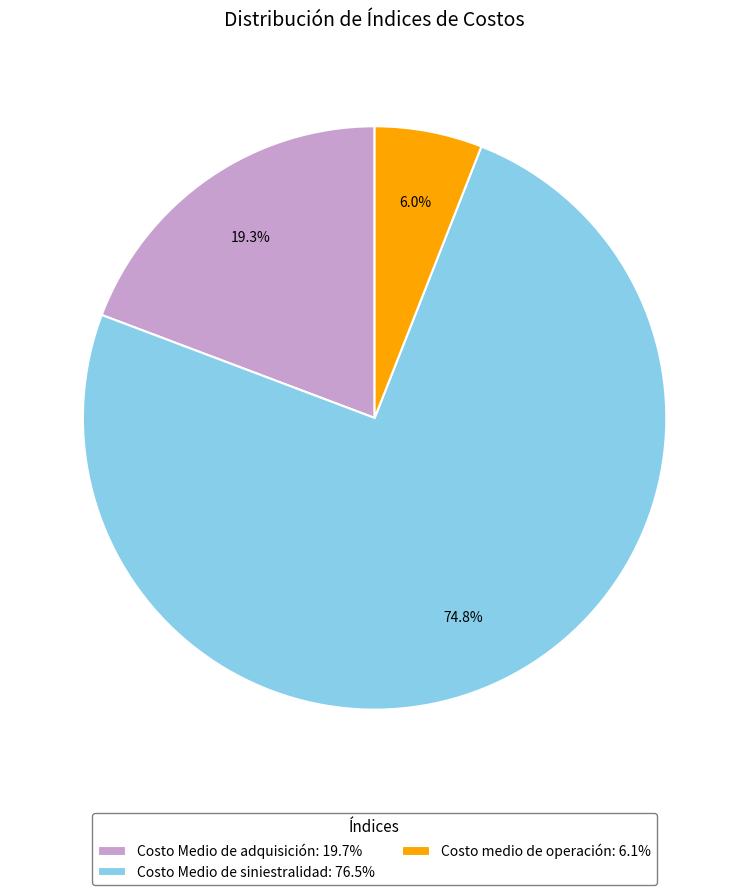

Which category has the smallest portion of the pie?

Costo medio de operación